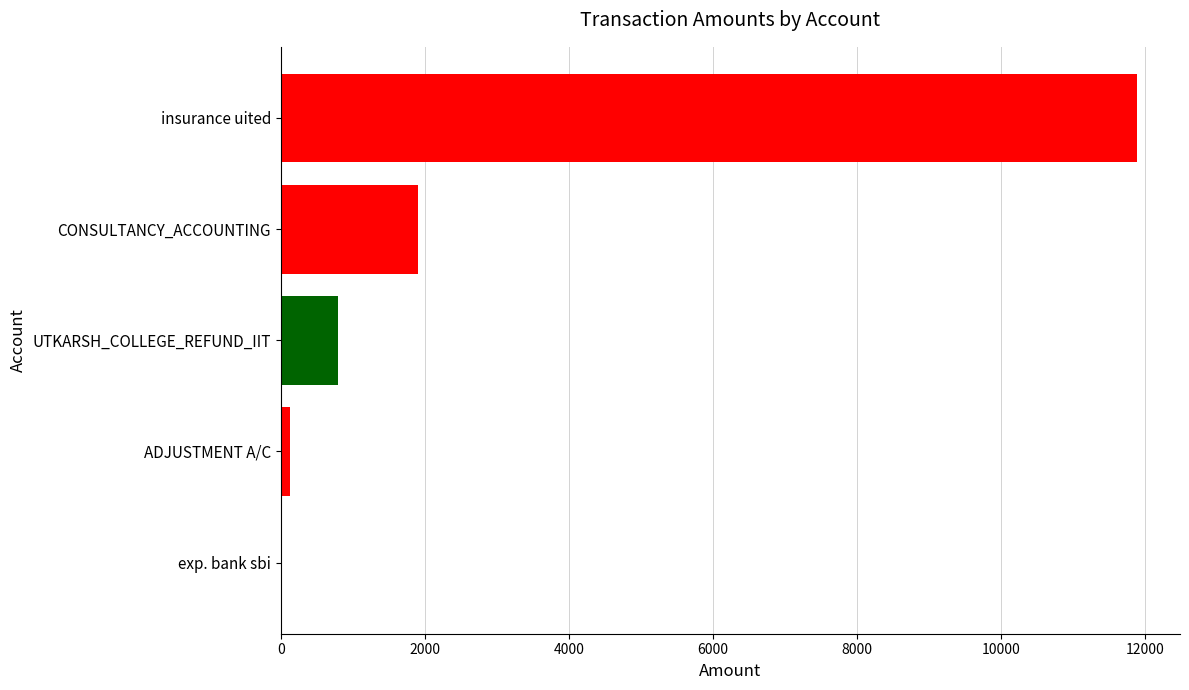

Which has a higher value, CONSULTANCY_ACCOUNTING or exp. bank sbi?

CONSULTANCY_ACCOUNTING